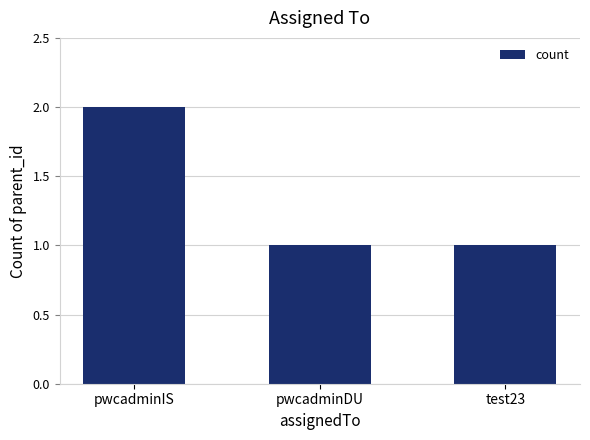

Reading right to left, list all the values displayed in this chart.

1	1	2